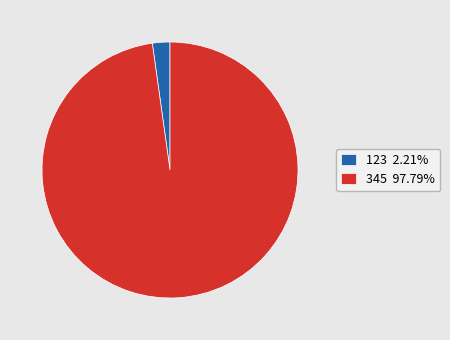

Is it true that 345 is 98% of the pie?

True